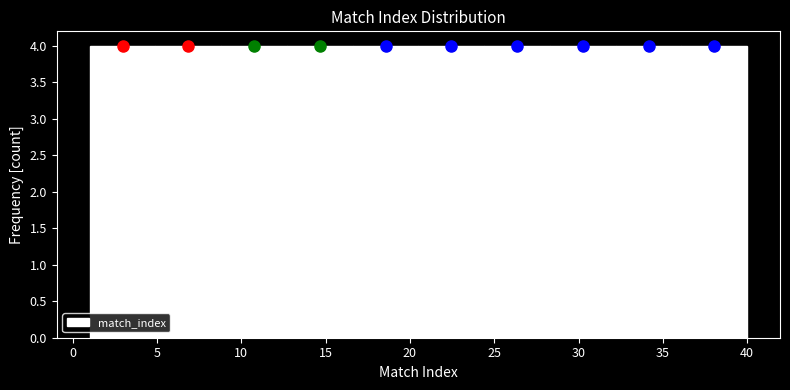

What is the height of the bar covering 16.6 to 20.5 on the x-axis? Neither the bar edges nor the heights are printed on the chart, so give them approximately, as read against the axes.

4